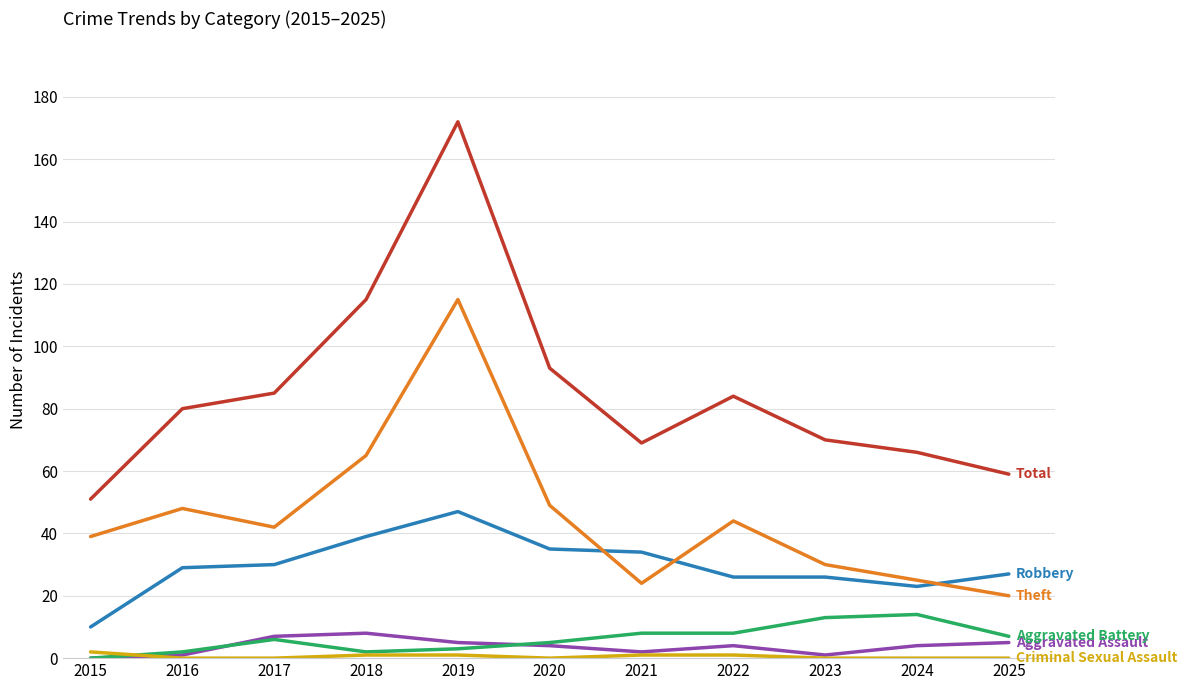

What is the greatest value displayed?

172